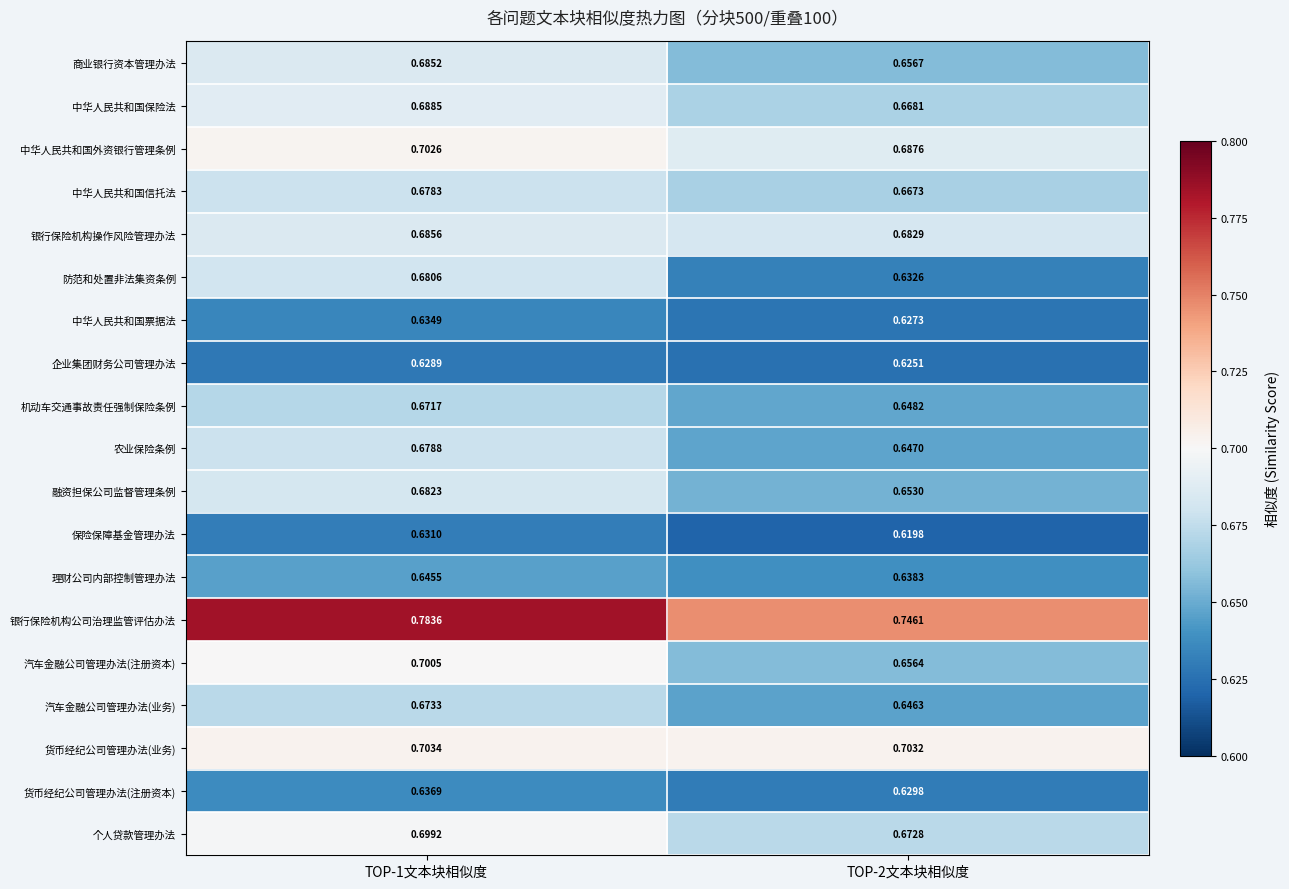

Rank the series at TOP-1文本块相似度 from lowest to highest value.

企业集团财务公司管理办法, 保险保障基金管理办法, 中华人民共和国票据法, 货币经纪公司管理办法(注册资本), 理财公司内部控制管理办法, 机动车交通事故责任强制保险条例, 汽车金融公司管理办法(业务), 中华人民共和国信托法, 农业保险条例, 防范和处置非法集资条例, 融资担保公司监督管理条例, 商业银行资本管理办法, 银行保险机构操作风险管理办法, 中华人民共和国保险法, 个人贷款管理办法, 汽车金融公司管理办法(注册资本), 中华人民共和国外资银行管理条例, 货币经纪公司管理办法(业务), 银行保险机构公司治理监管评估办法